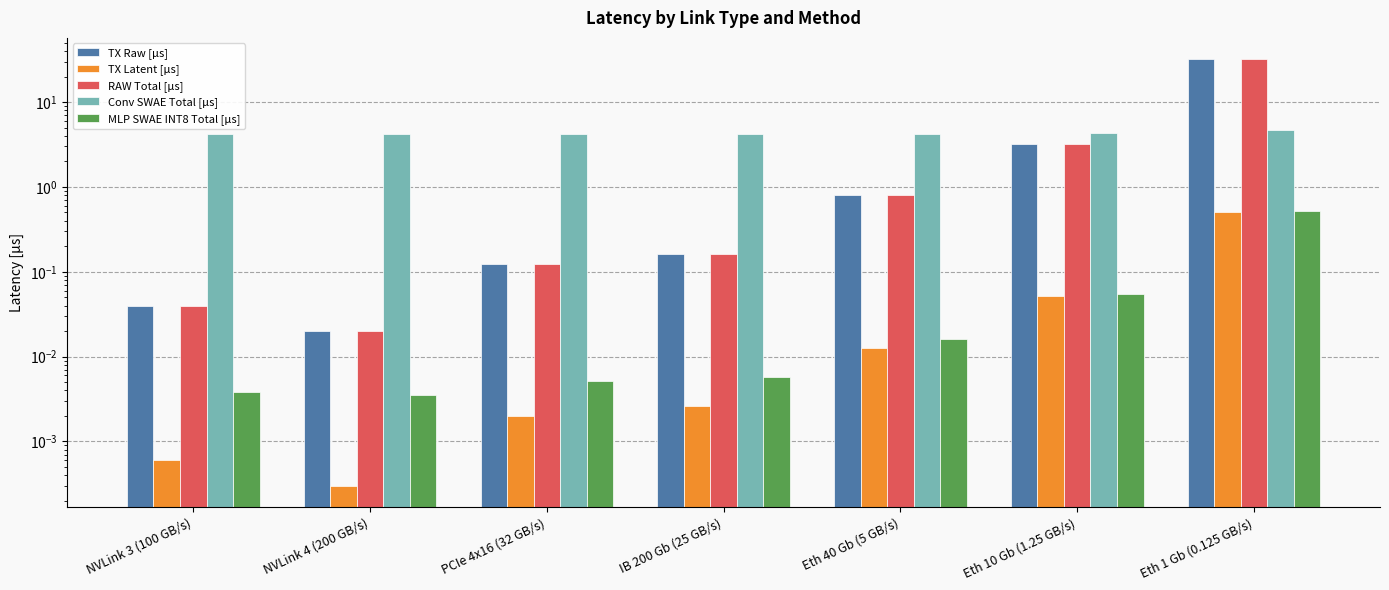

Is it true that TX Raw [µs] equals 32.0 at Eth 1 Gb (0.125 GB/s)?

True